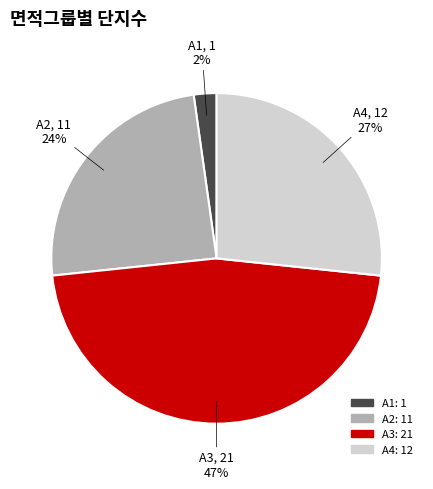

Count the number of slices in the pie.

4